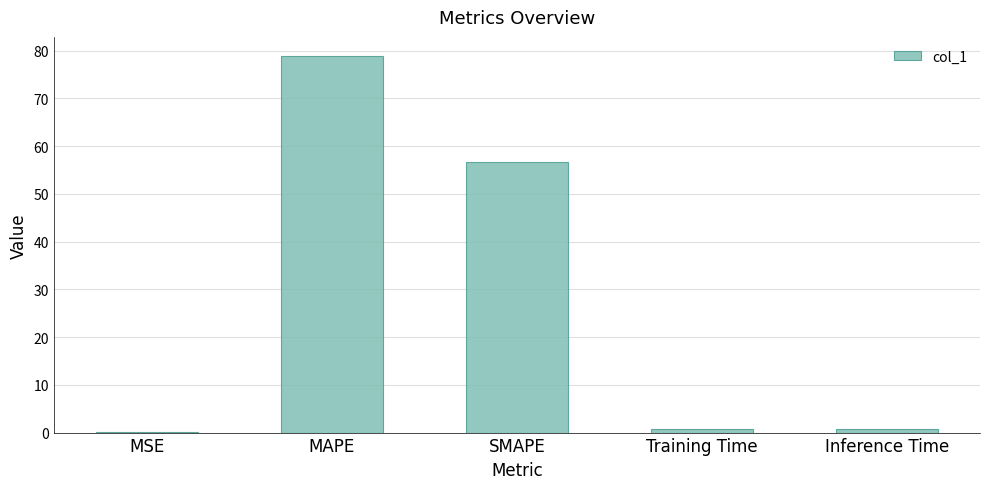

How many data points does each series have?

5